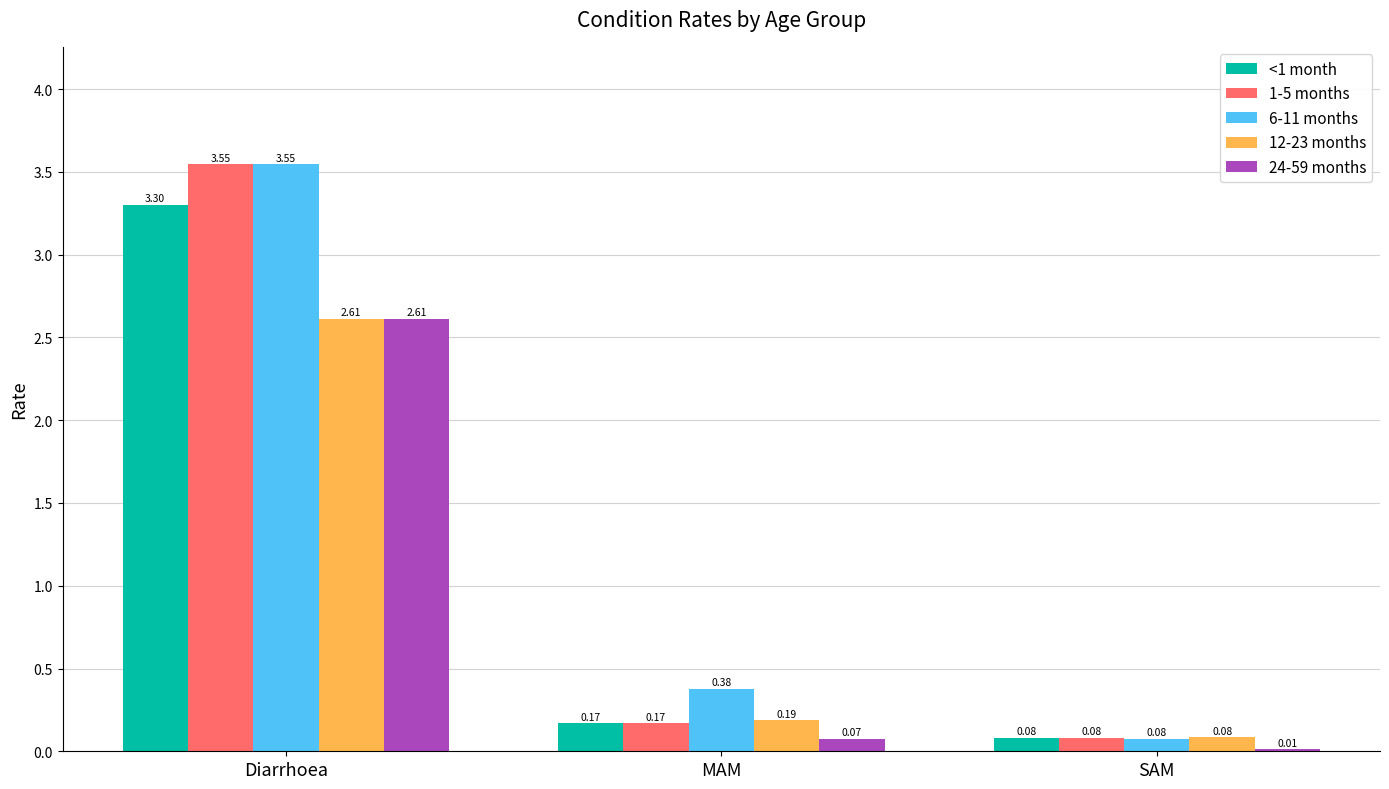

Count the number of categories in the chart.

3